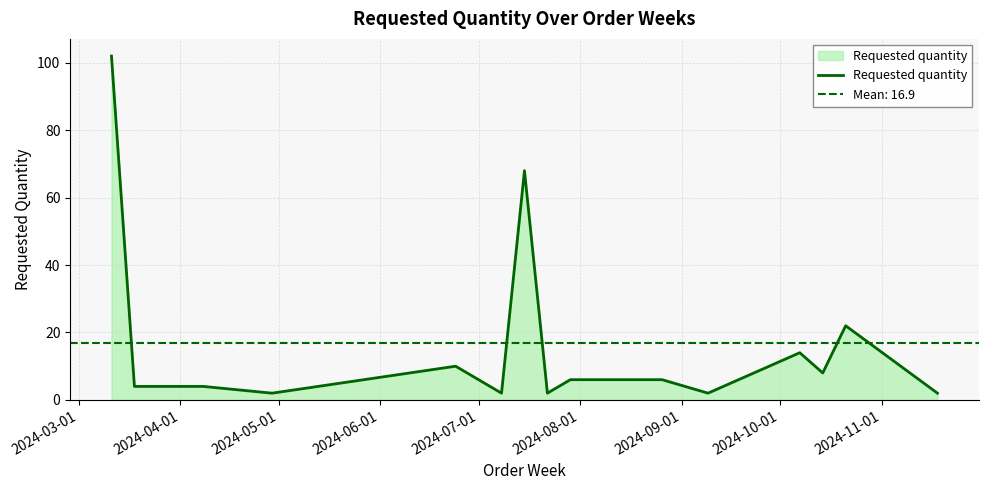

What is the smallest value displayed?

2